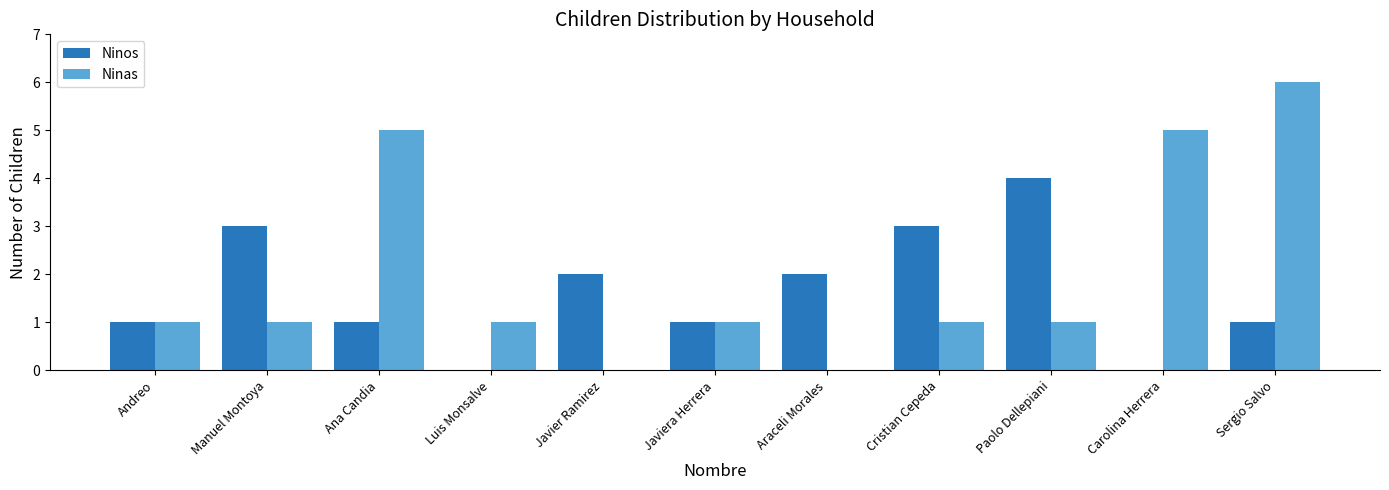

How many data points does each series have?

11